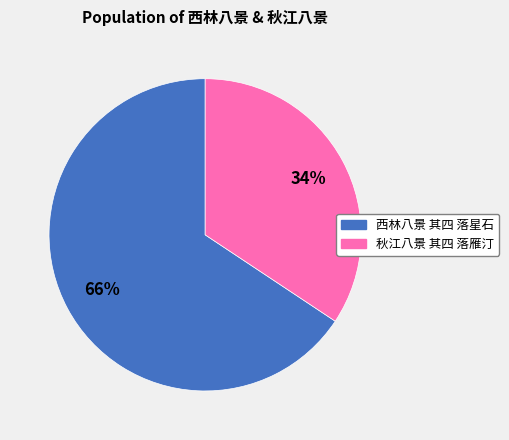

Approximately how many times larger is the value at 西林八景 其四 落星石 compared to 秋江八景 其四 落雁汀?

1.9